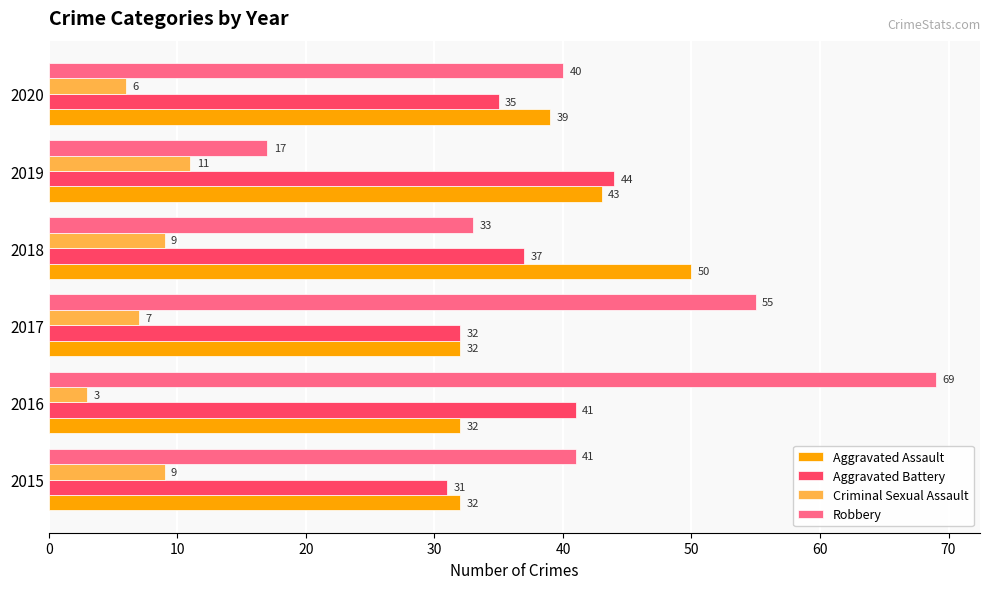

List the series in order of their peak value, highest first.

Robbery, Aggravated Assault, Aggravated Battery, Criminal Sexual Assault